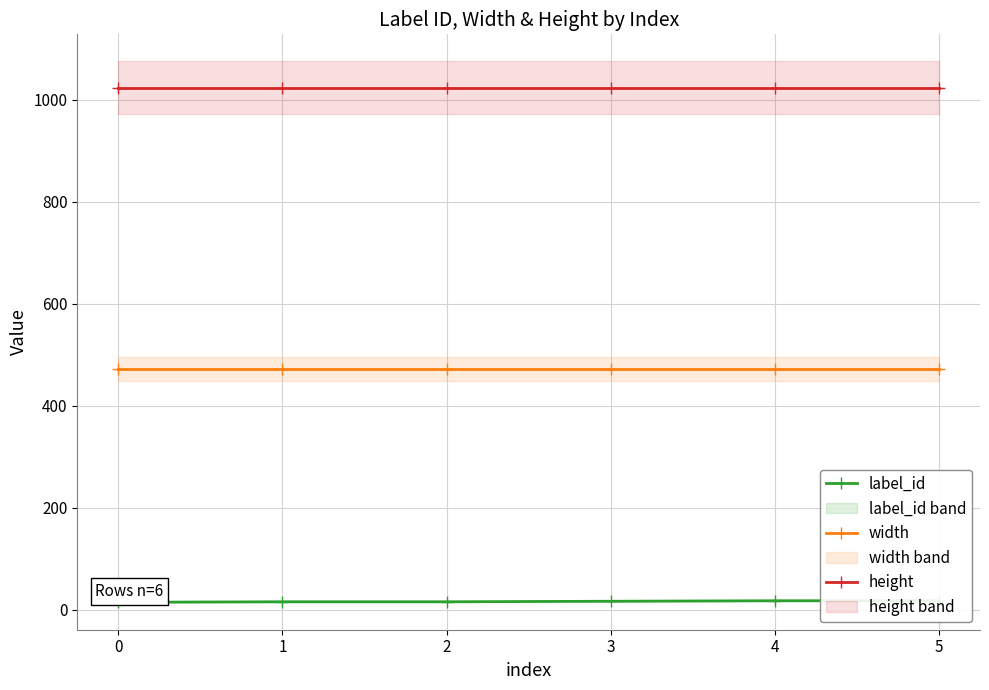

What is the highest value of the width series?

472